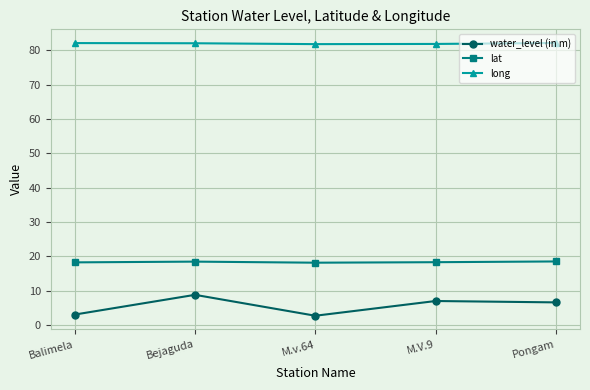

What is the sum of all lat values?

91.7